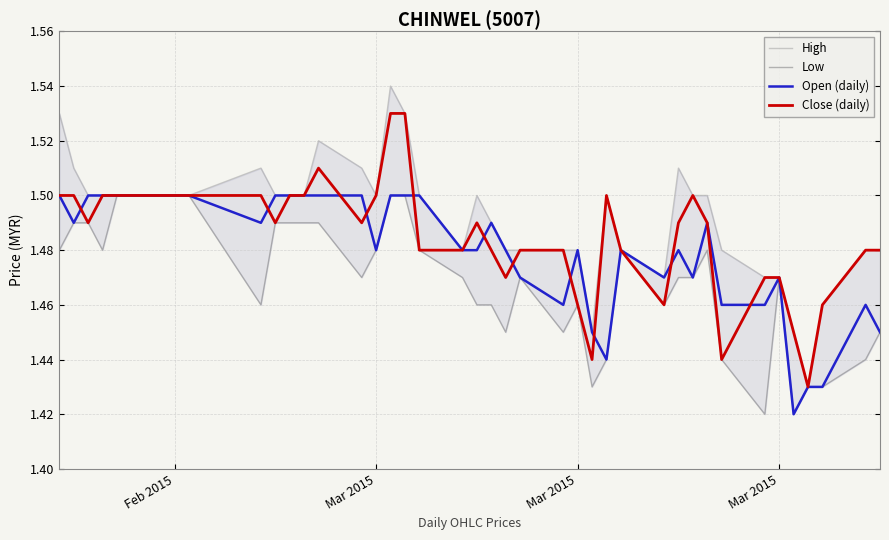

Reading left to right, list all the values displayed in this chart.

High: 1.5	1.5	1.5	1.5	1.5	1.5	1.5	1.5	1.5	1.5	1.5	1.5	1.5	1.5	1.5	1.5	1.5	1.5	1.5	1.5	1.5	1.5	1.5	1.5	1.5	1.4	1.5	1.5	1.5	1.5	1.5	1.5	1.5	1.5	1.5	1.4	1.4	1.5	1.5	1.5
Low: 1.5	1.5	1.5	1.5	1.5	1.5	1.5	1.5	1.5	1.5	1.5	1.5	1.5	1.5	1.5	1.5	1.5	1.5	1.5	1.5	1.5	1.4	1.5	1.4	1.5	1.4	1.4	1.5	1.5	1.5	1.5	1.5	1.4	1.4	1.5	1.4	1.4	1.4	1.4	1.4
Open (daily): 1.5	1.5	1.5	1.5	1.5	1.5	1.5	1.5	1.5	1.5	1.5	1.5	1.5	1.5	1.5	1.5	1.5	1.5	1.5	1.5	1.5	1.5	1.5	1.5	1.5	1.4	1.4	1.5	1.5	1.5	1.5	1.5	1.5	1.5	1.5	1.4	1.4	1.4	1.5	1.4
Close (daily): 1.5	1.5	1.5	1.5	1.5	1.5	1.5	1.5	1.5	1.5	1.5	1.5	1.5	1.5	1.5	1.5	1.5	1.5	1.5	1.5	1.5	1.5	1.5	1.5	1.5	1.4	1.5	1.5	1.5	1.5	1.5	1.5	1.4	1.5	1.5	1.4	1.4	1.5	1.5	1.5